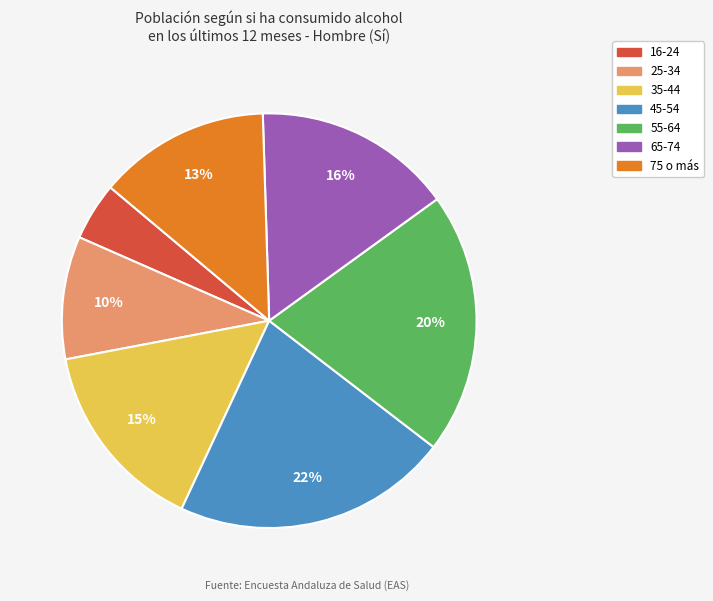

Which slice is the largest?

45-54